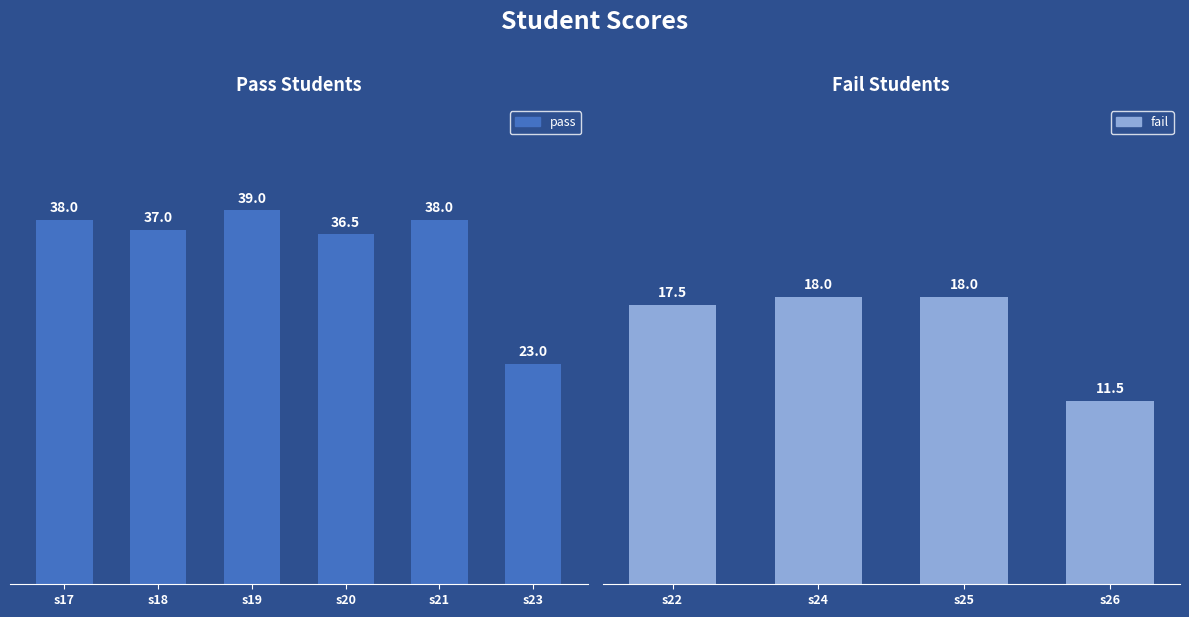

Count the number of values greater than 38.

1